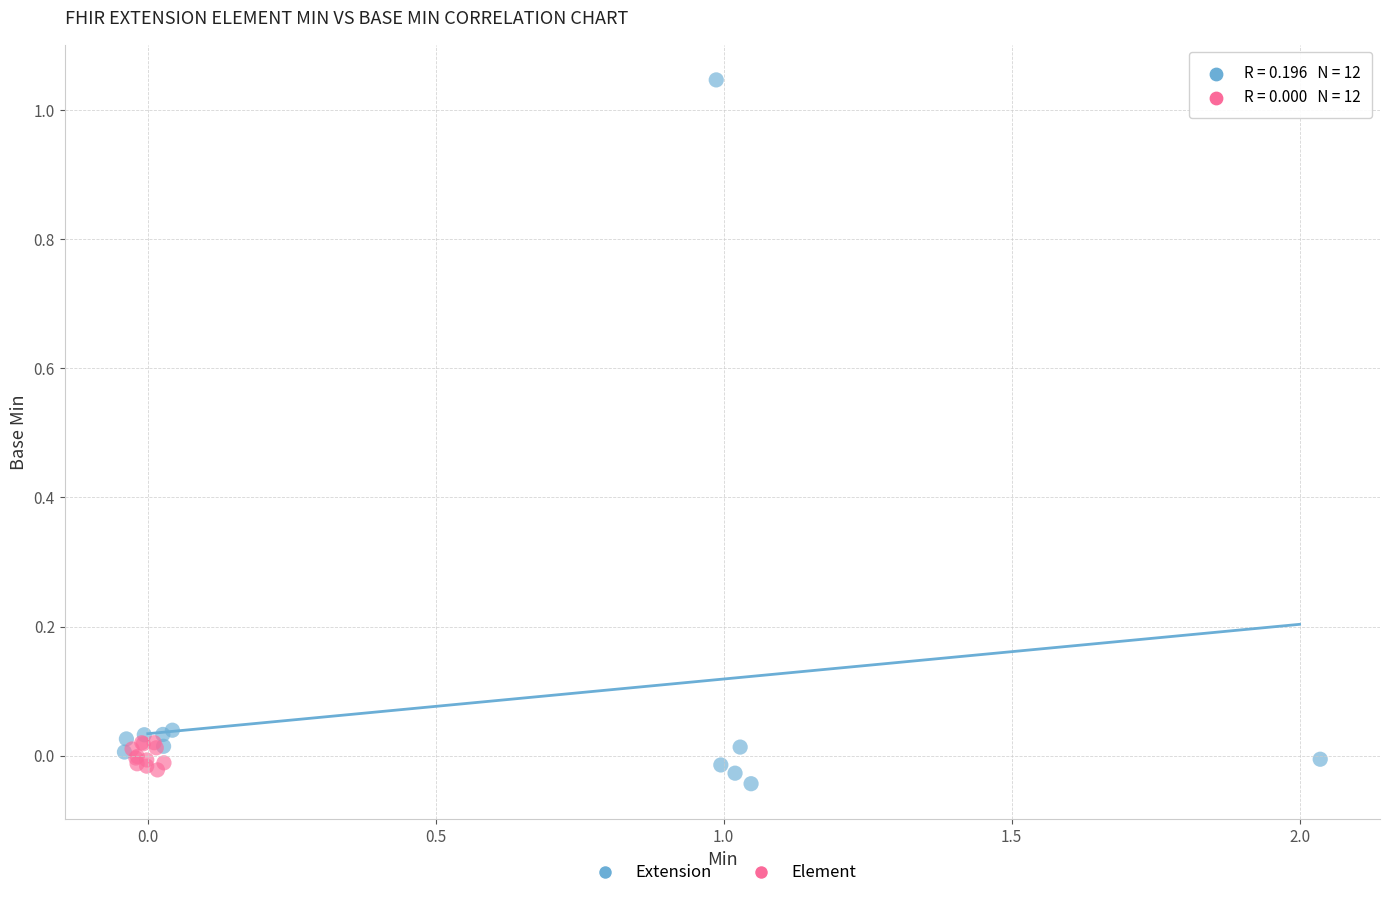

What are all the series names shown in the legend?

Extension, Element